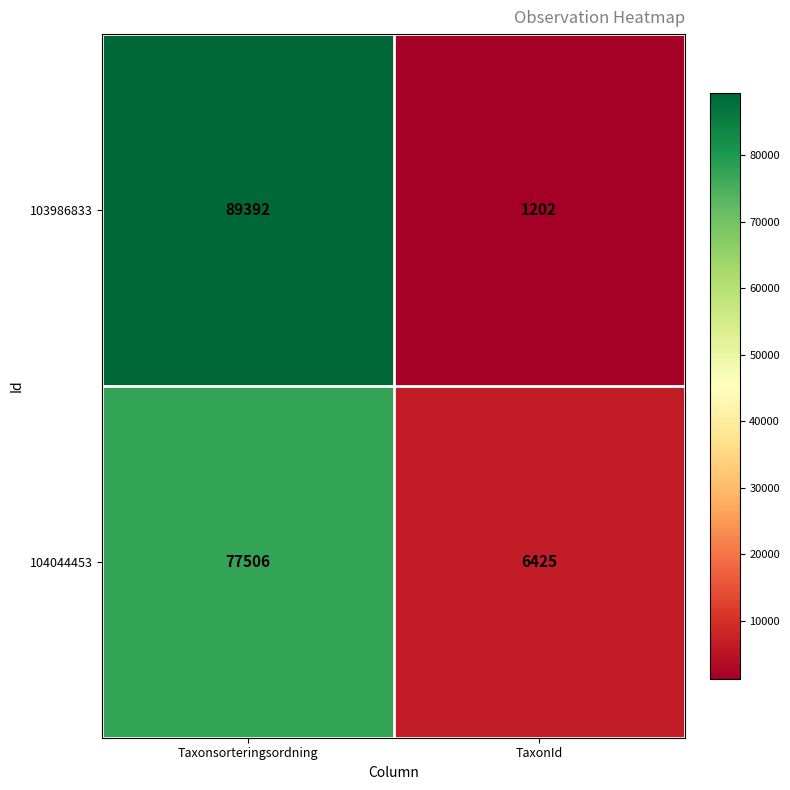

Between Taxonsorteringsordning and TaxonId, which series saw the biggest shift?

103986833